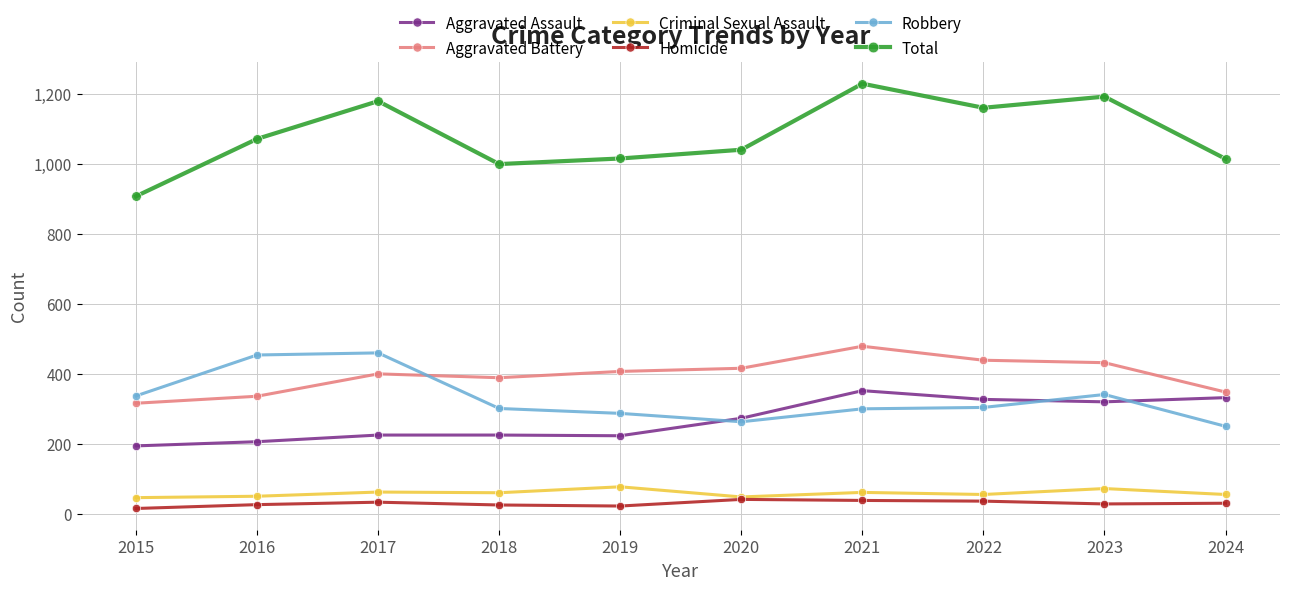

Which series has the widest spread of values?

Total